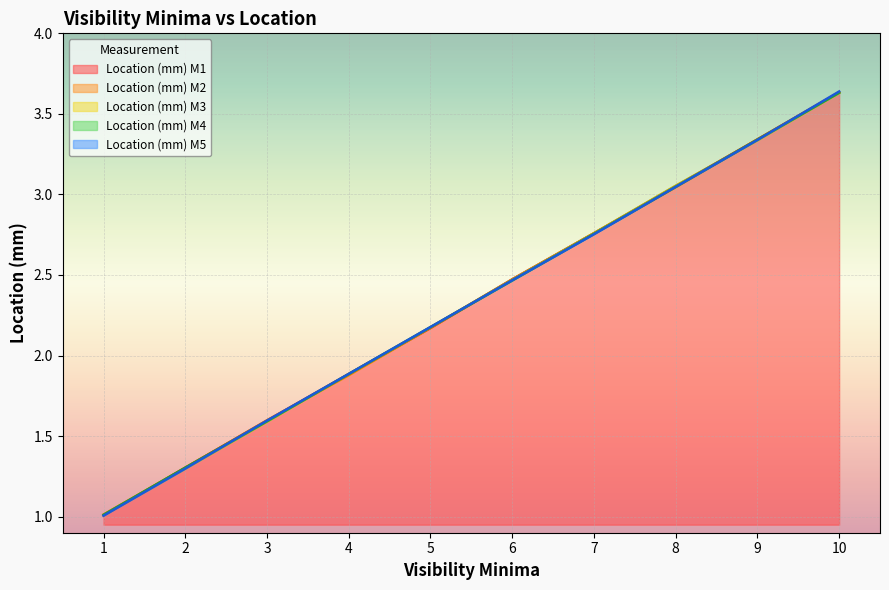

What is the sum of all Location (mm) M4 values?

23.2